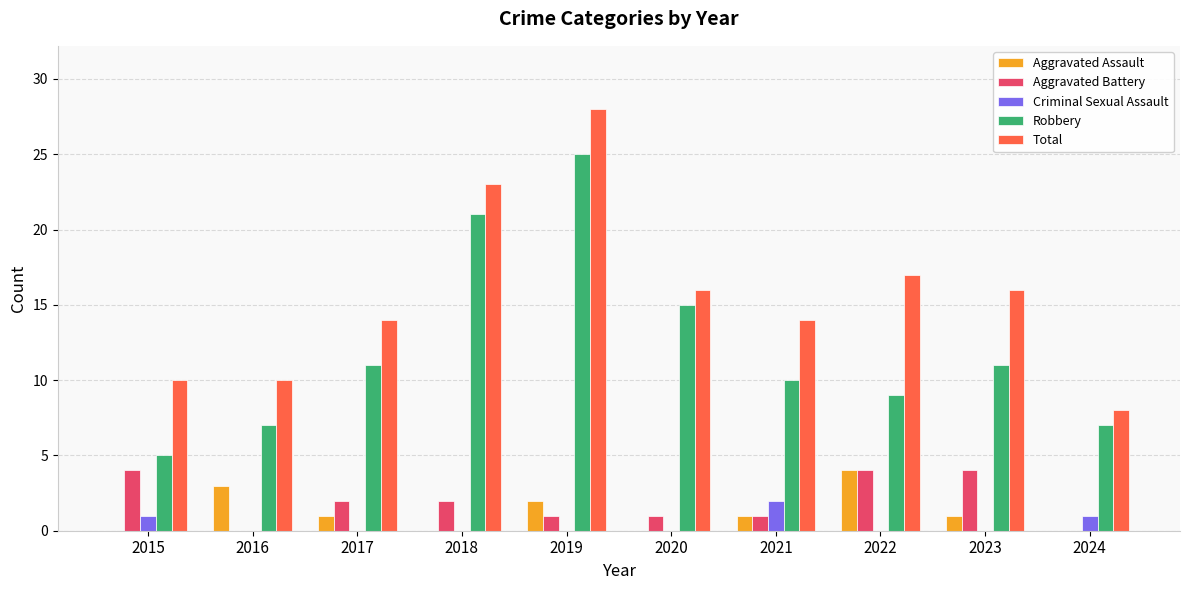

What is the sum of all Criminal Sexual Assault values?

4